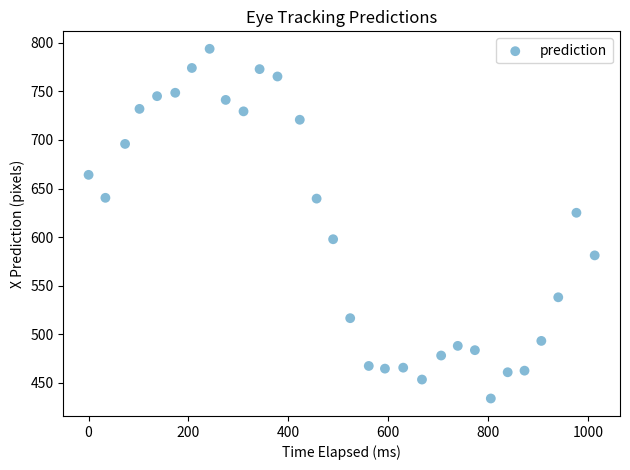

What is the range of Y values (max minus min)?

360.1